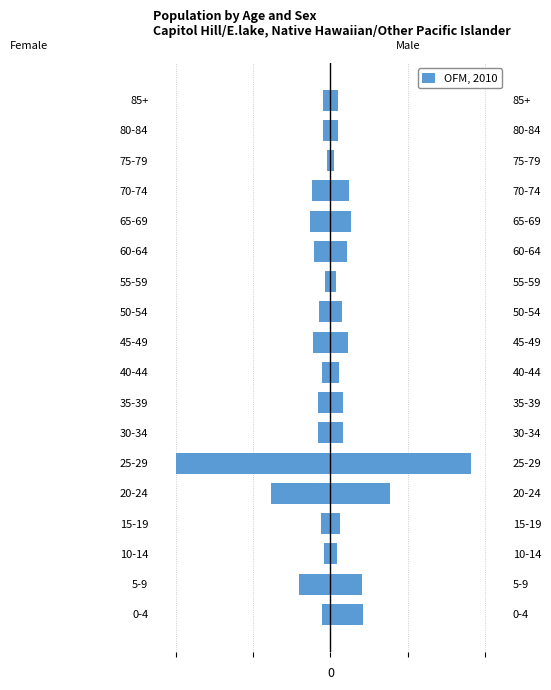

What is the sum of all values?

-2.7